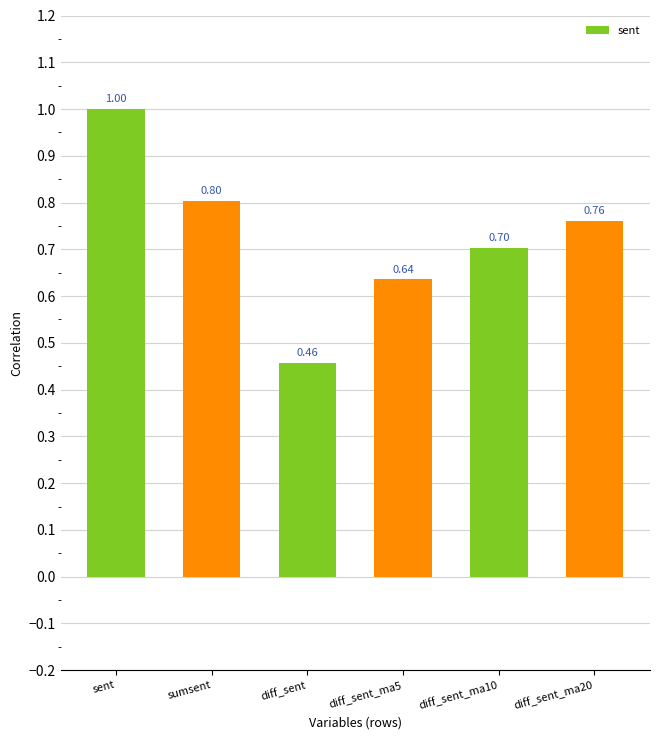

Count the values in the range 0 to 1.

6